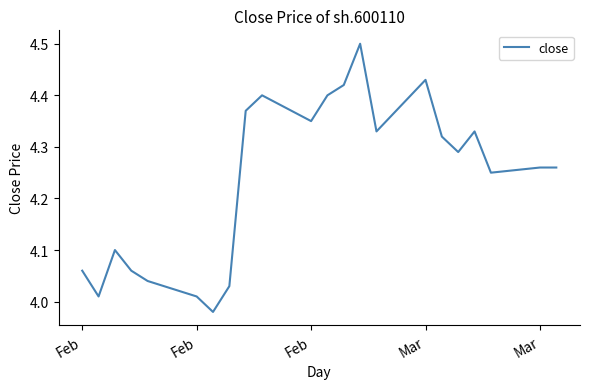

What is the greatest value displayed?

4.5